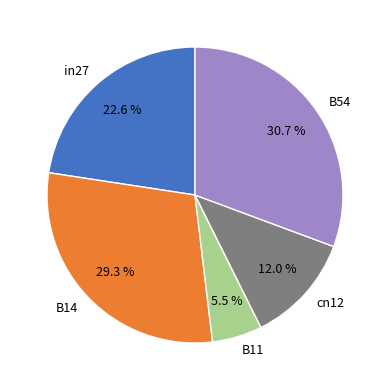

To the nearest percent, what is the difference between the in27 and B54 slice percentages?

8%